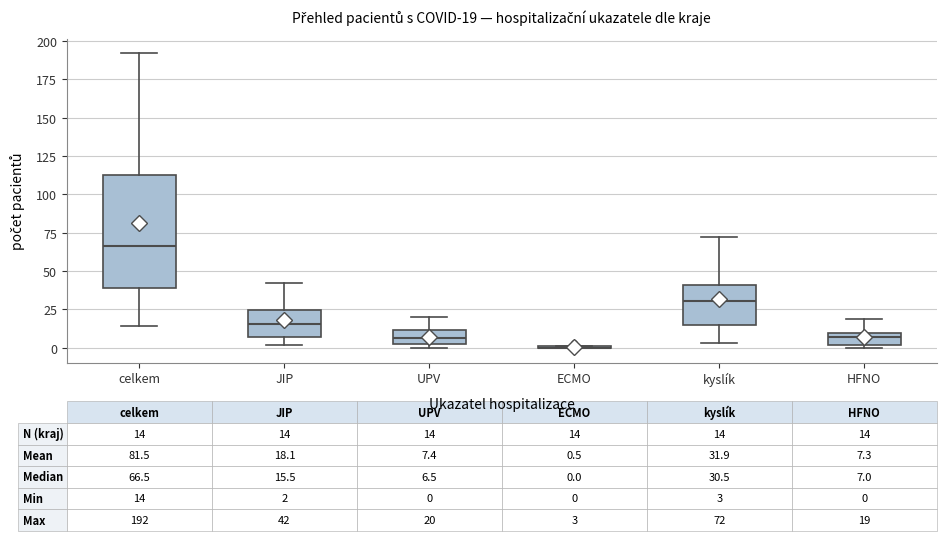

Which box is the tallest, from its lower edge to its upper edge?

celkem